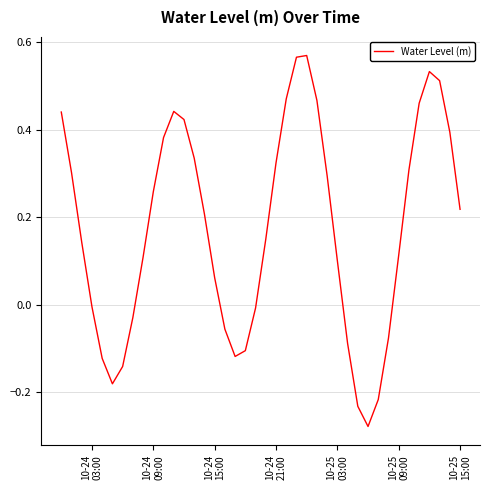

What is the difference between the maximum and minimum values?

0.8